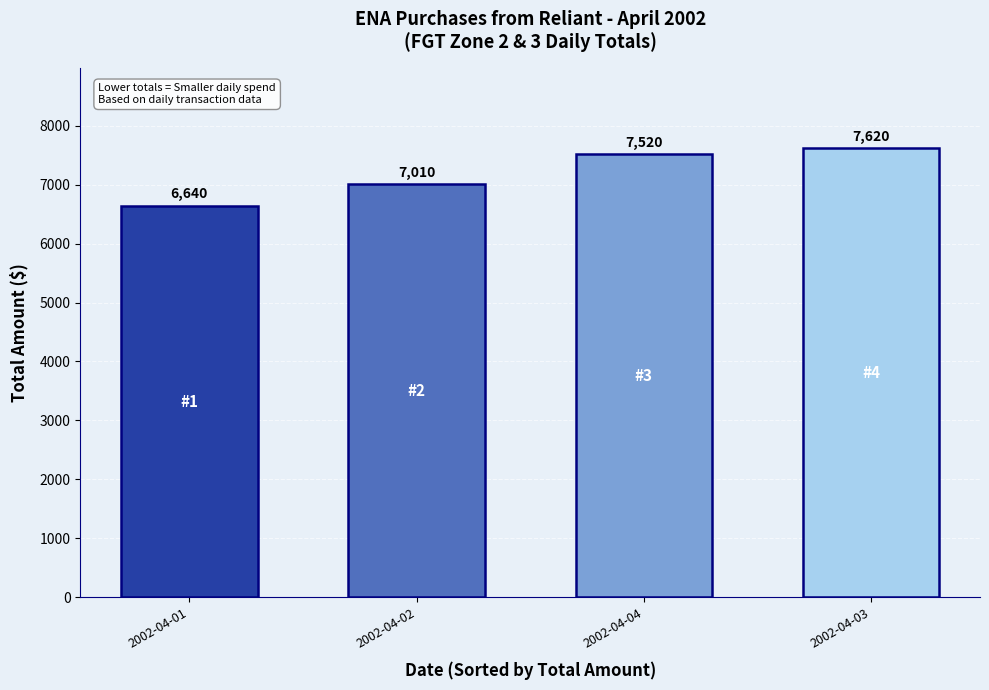

The chart shows a value of 7010 at 2002-04-02. True or false?

True